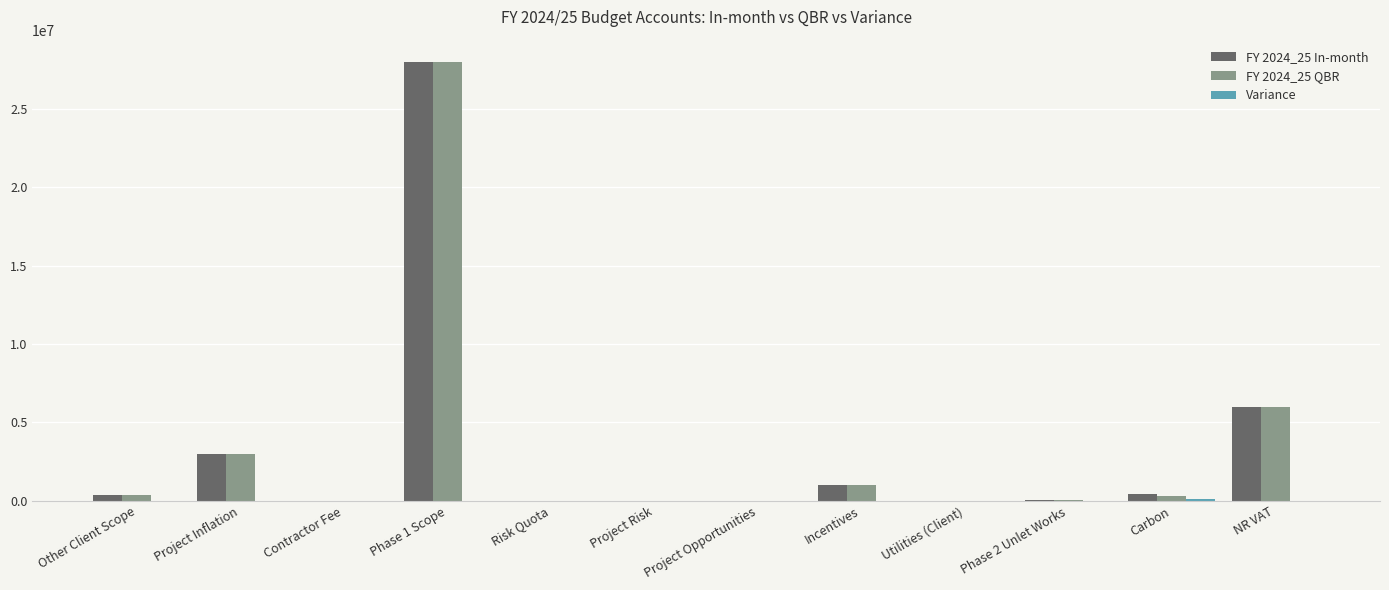

At which category is the sum across all series the highest?

Phase 1 Scope